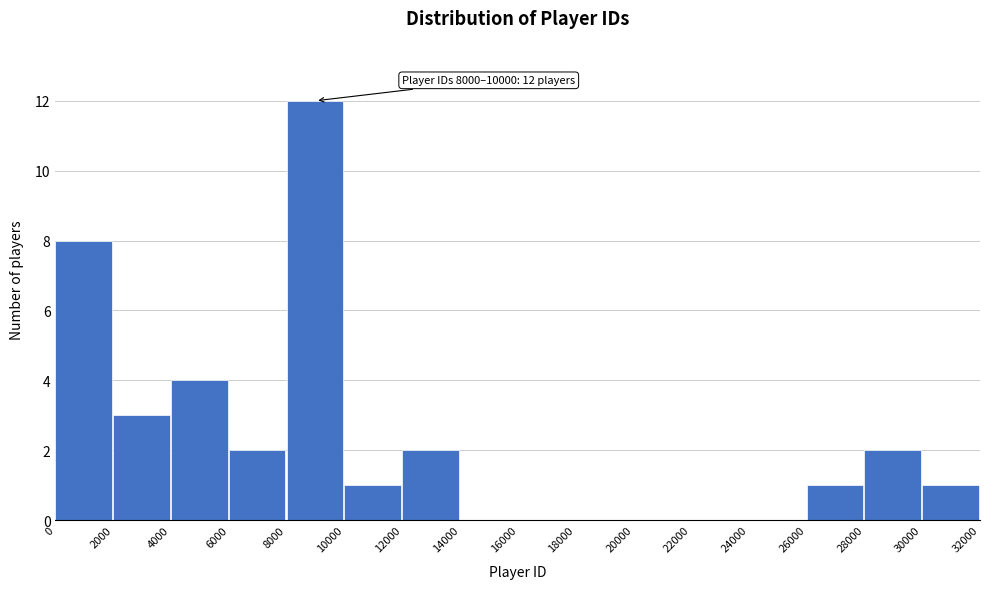

Over which range of the x-axis is the bar tallest?

8000 to 10000